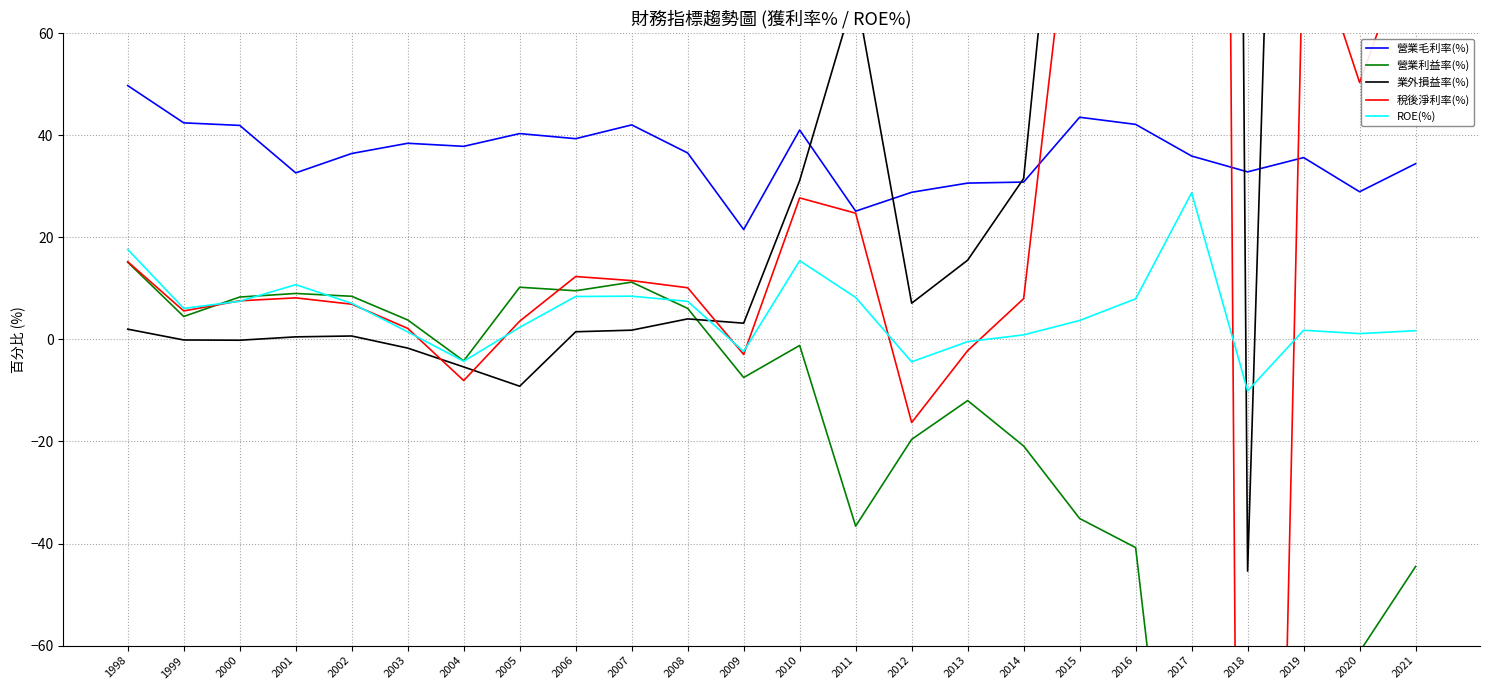

What is the total value across all series at 2003?

44.1